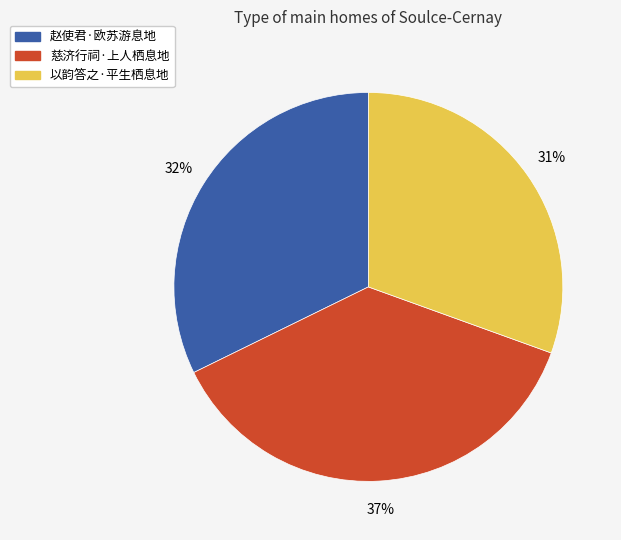

How many segments does this pie chart have?

3